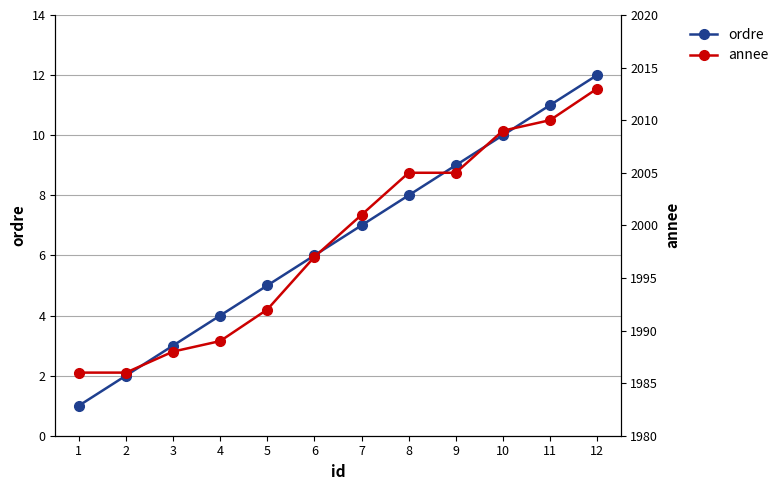

Is it true that annee equals 2005 at 9?

True